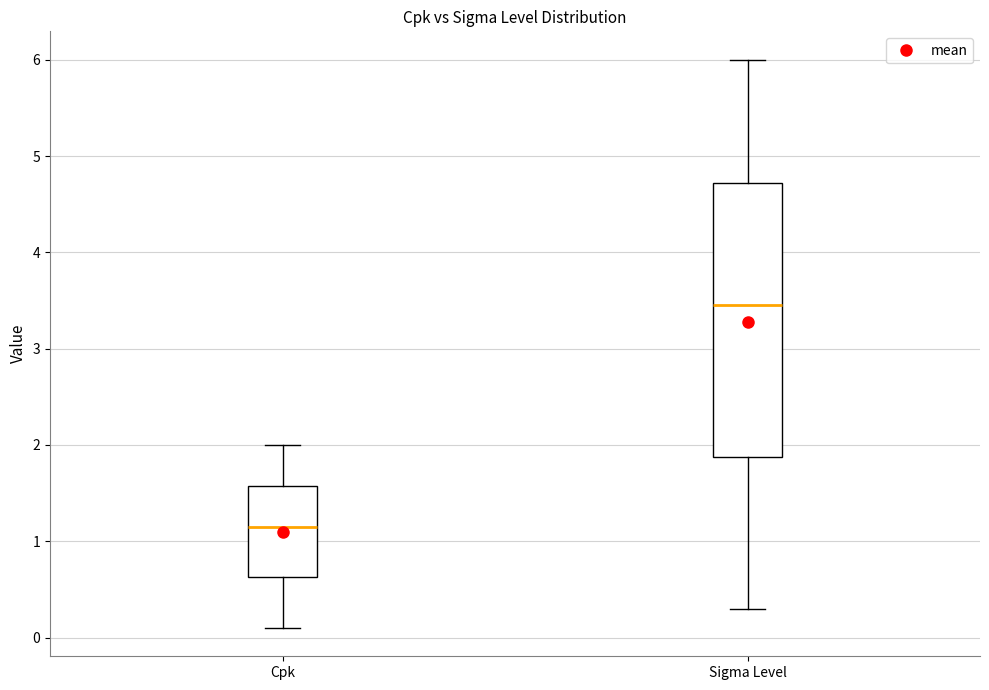

Where does the upper whisker of the box for Cpk end on the y-axis? The values are not printed on the chart, so give them approximately, as read against the axis.

2.0